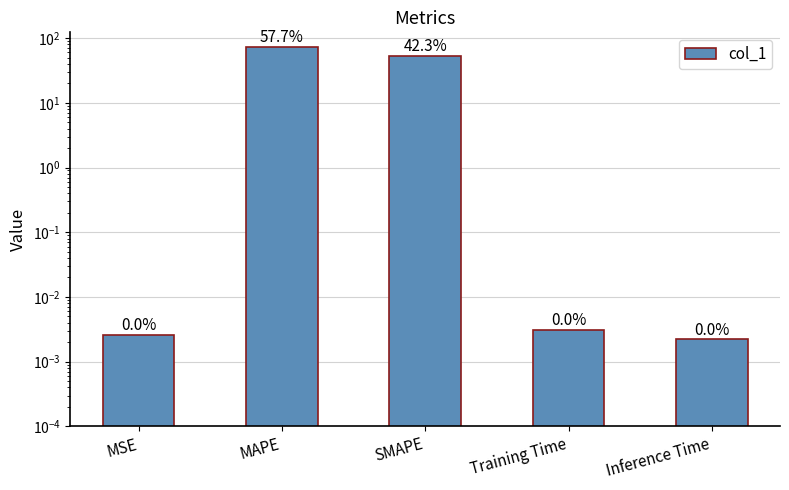

Reading left to right, extract all data points from this chart.

MSE=0.0	MAPE=72.9	SMAPE=53.4	Training Time=0.0	Inference Time=0.0